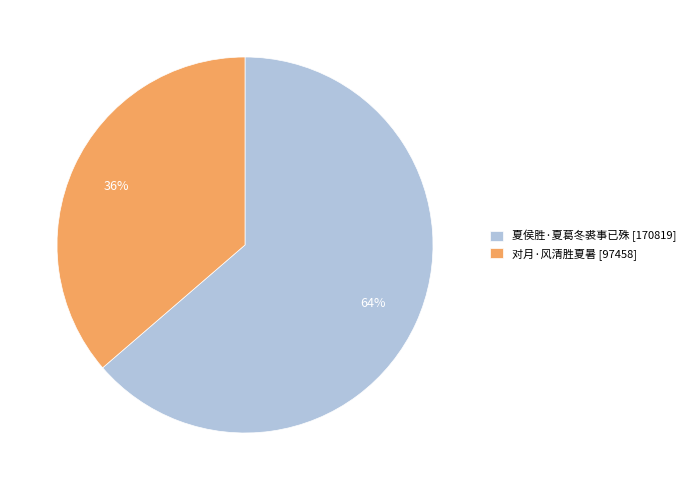

Which has a higher value, 夏侯胜·夏葛冬裘事已殊 or 对月·风清胜夏暑?

夏侯胜·夏葛冬裘事已殊